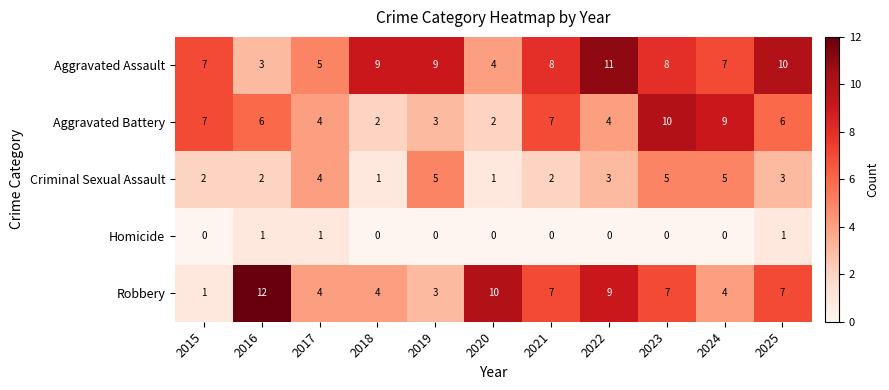

True or false: Aggravated Assault has a value of 5 at 2025.

False